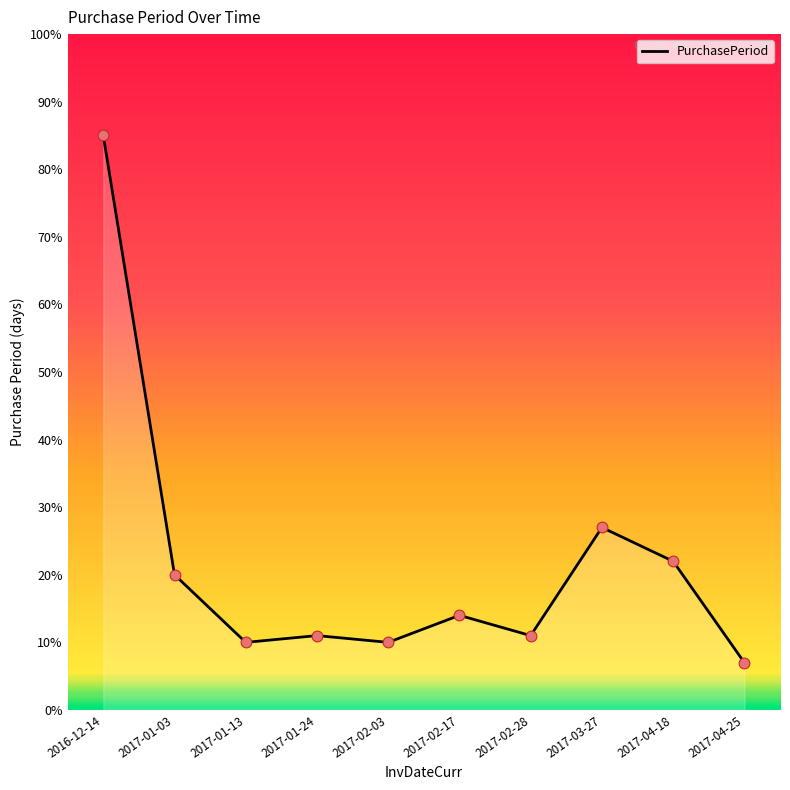

What is the ratio of the value at 2016-12-14 to the value at 2017-02-03?

8.5